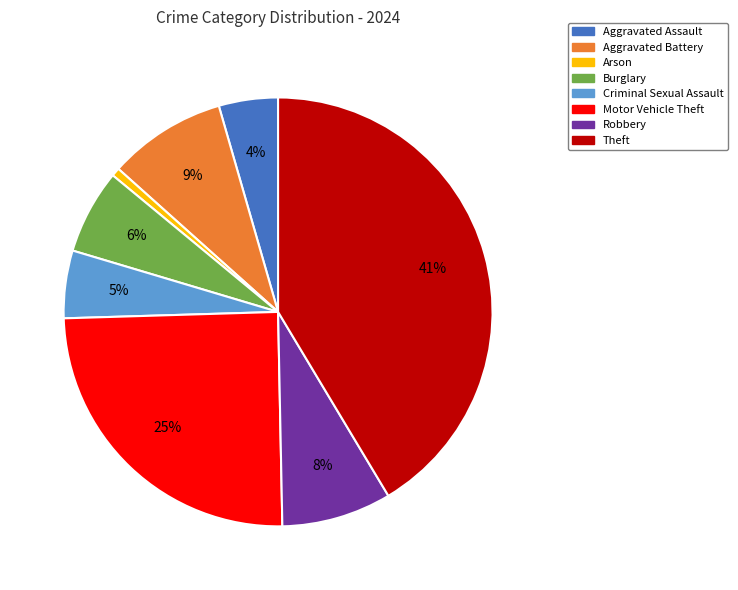

Rank the categories by value from lowest to highest.

Arson, Aggravated Assault, Criminal Sexual Assault, Burglary, Robbery, Aggravated Battery, Motor Vehicle Theft, Theft